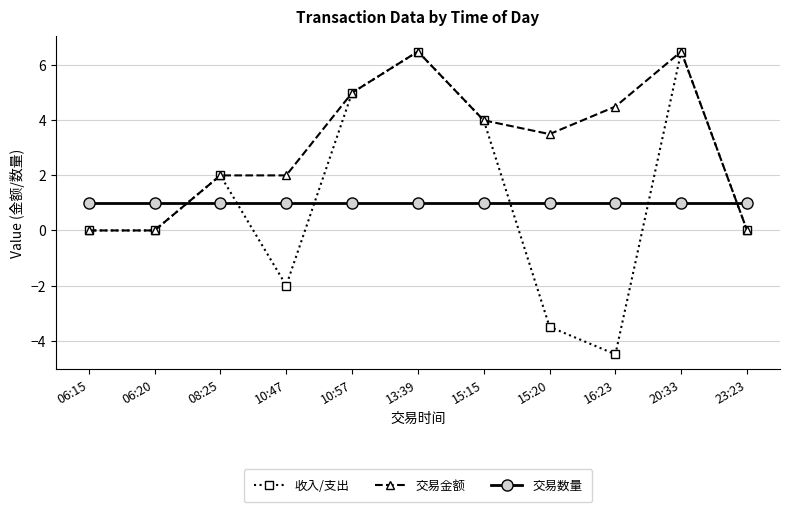

What is the value of the 收入/支出 point at the 7th from the left?

4.0